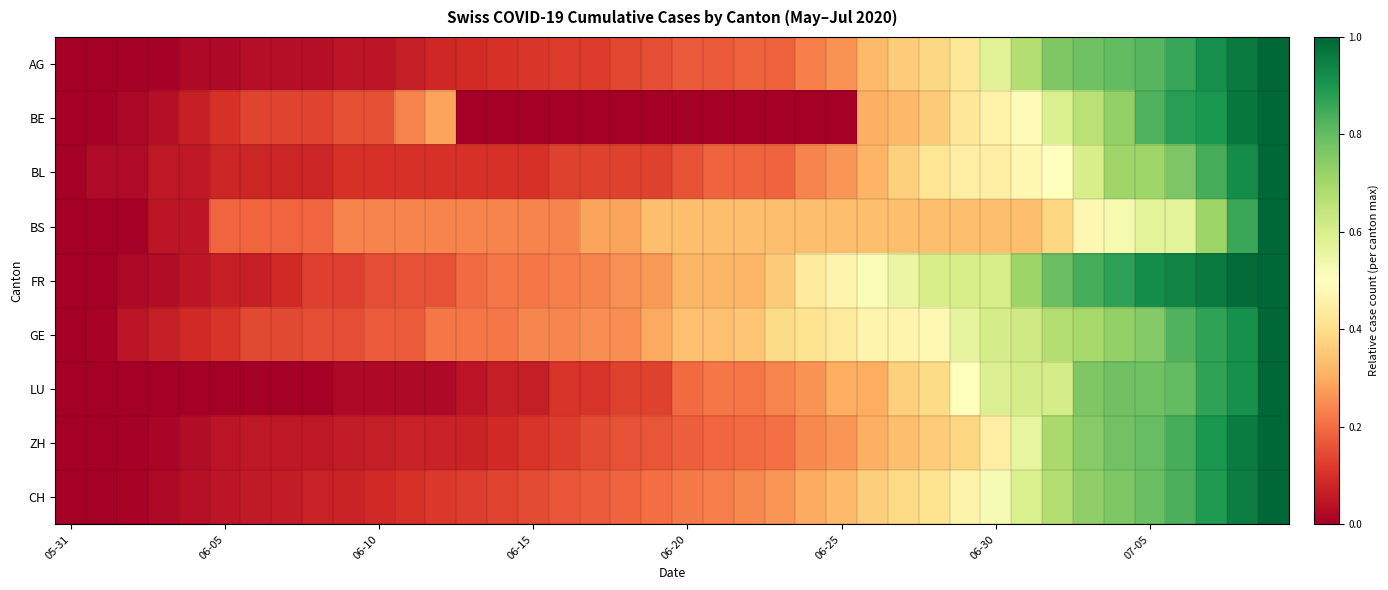

Count the number of data series in this chart.

9